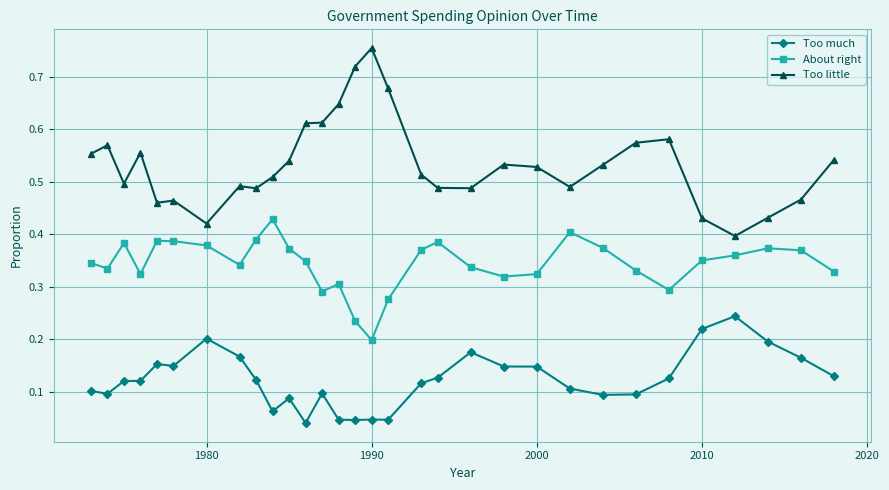

At how many categories does at least one series exceed 0?

31